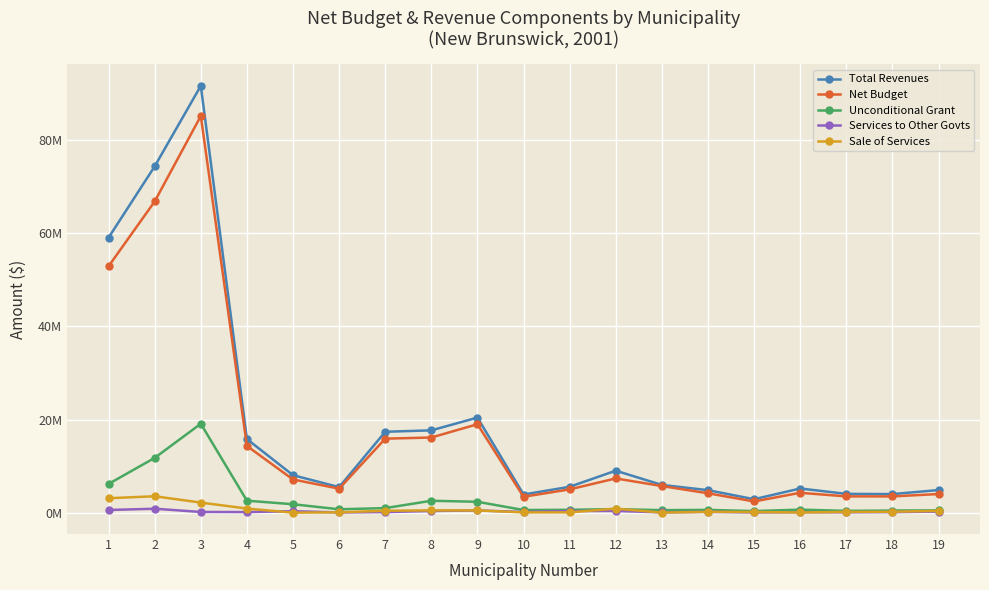

At which label is Unconditional Grant closest to 9751851?

2